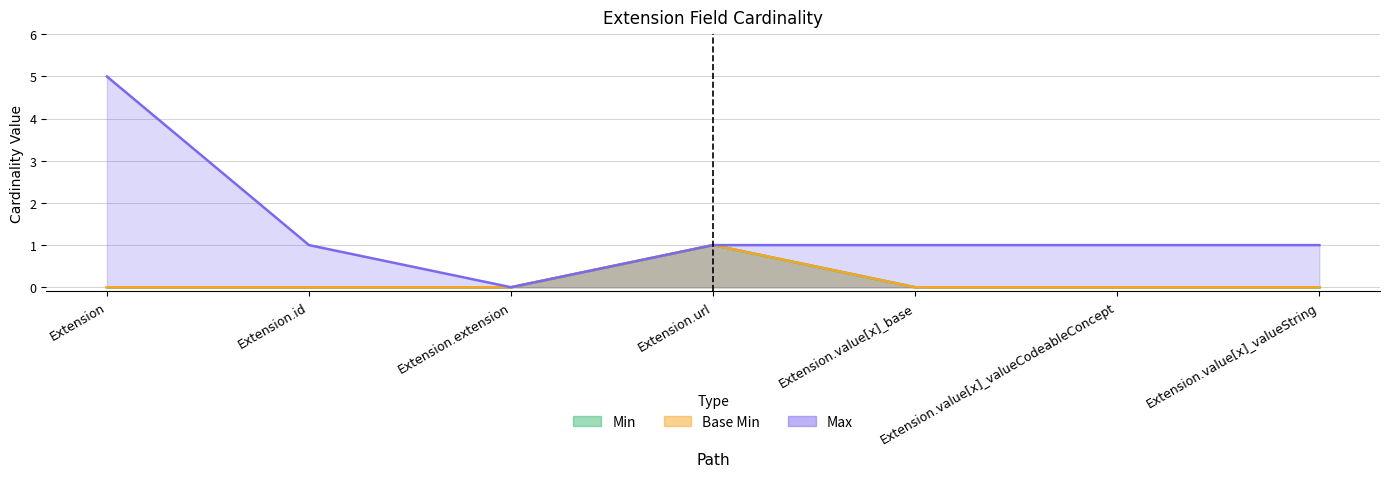

True or false: Min and Base Min cross at least once.

False